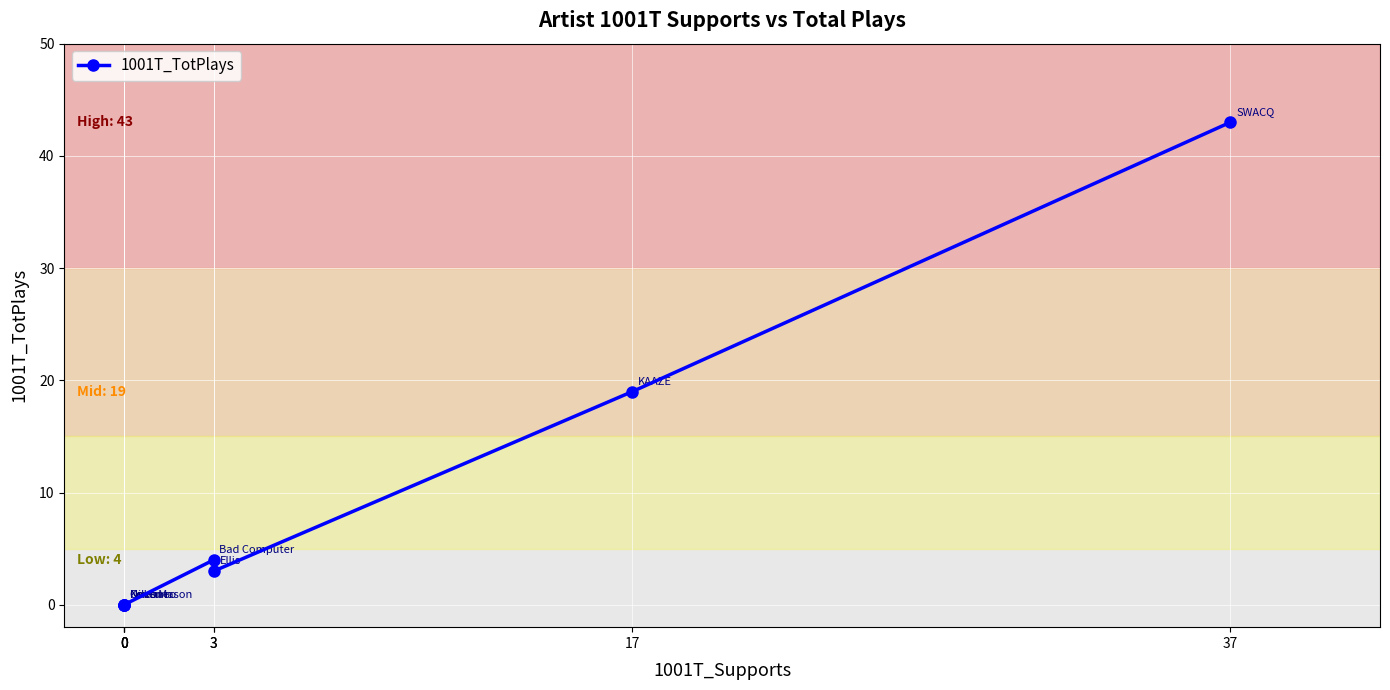

True or false: there are more than 1 points higher than both neighbors.

False